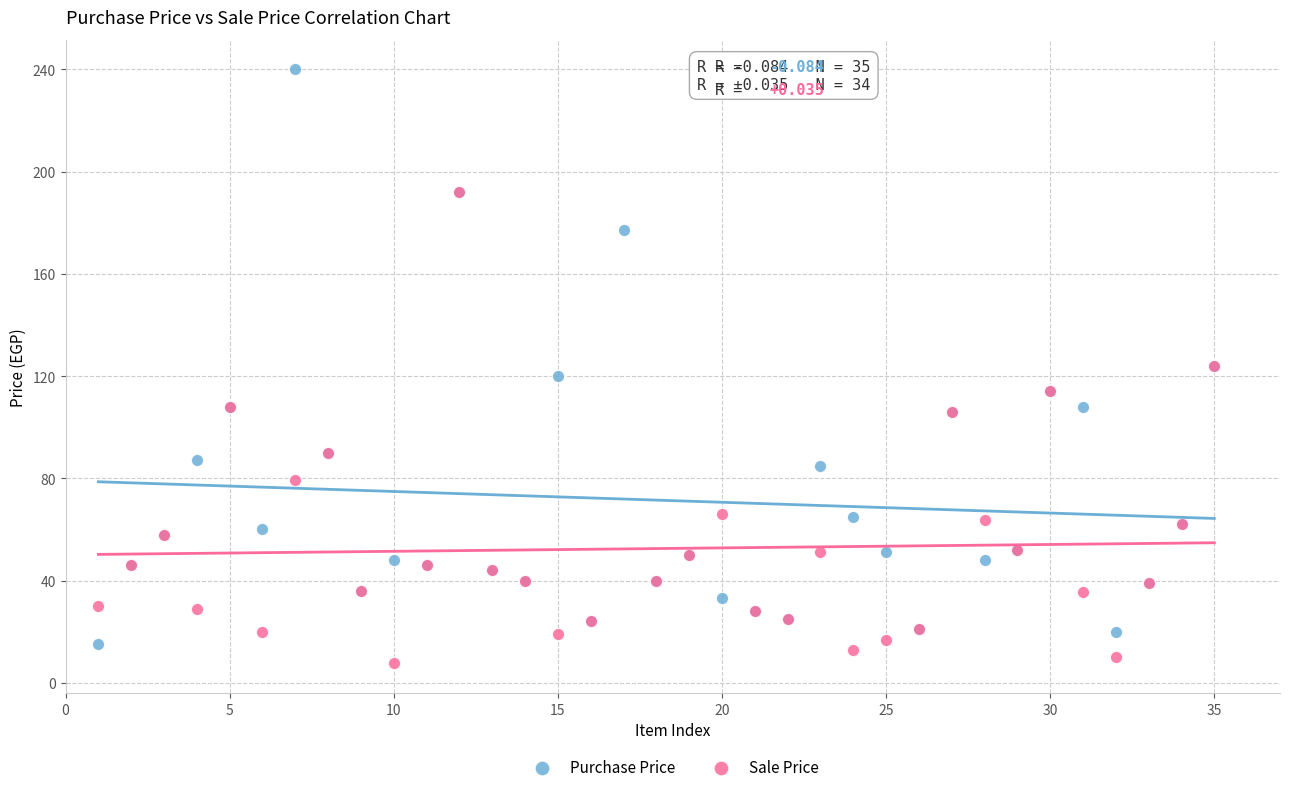

Which series contains the highest Y value?

Purchase Price